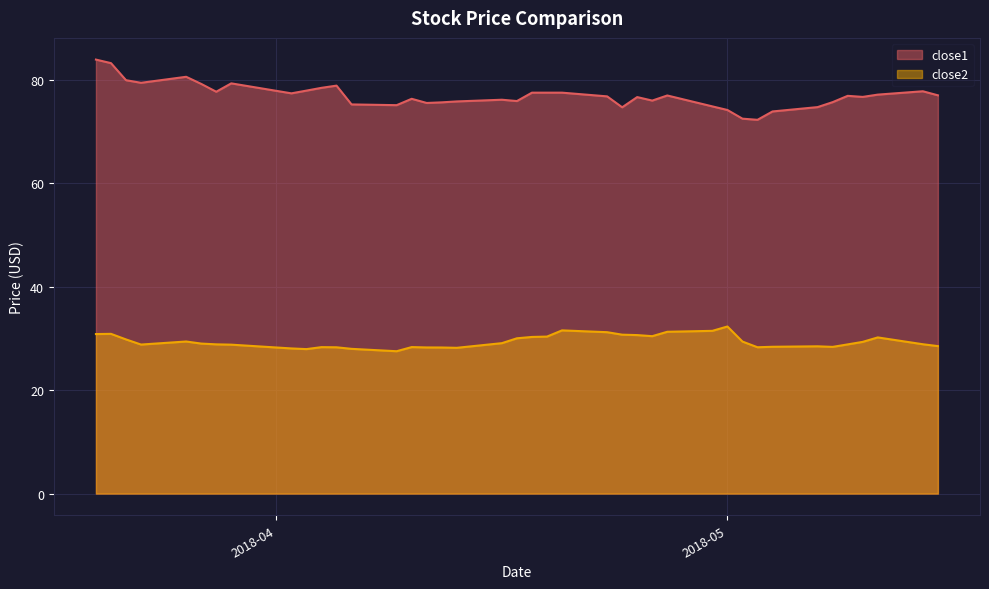

Reading left to right, what are all the values shown in this chart?

close1: 83.9	83.2	79.9	79.4	80.6	79.2	77.7	79.3	77.4	77.9	78.4	78.9	75.2	75.1	76.3	75.5	75.6	75.8	76.1	75.9	77.5	77.5	77.5	76.8	74.7	76.6	76.0	77.0	74.8	74.1	72.5	72.2	73.9	74.7	75.7	76.9	76.7	77.1	77.8	77.0
close2: 30.8	30.9	29.8	28.8	29.4	29.0	28.8	28.8	28.1	27.9	28.3	28.3	28.0	27.5	28.3	28.2	28.2	28.2	29.1	30.0	30.3	30.3	31.5	31.2	30.7	30.6	30.4	31.3	31.5	32.3	29.4	28.3	28.4	28.5	28.4	28.8	29.3	30.2	28.9	28.5